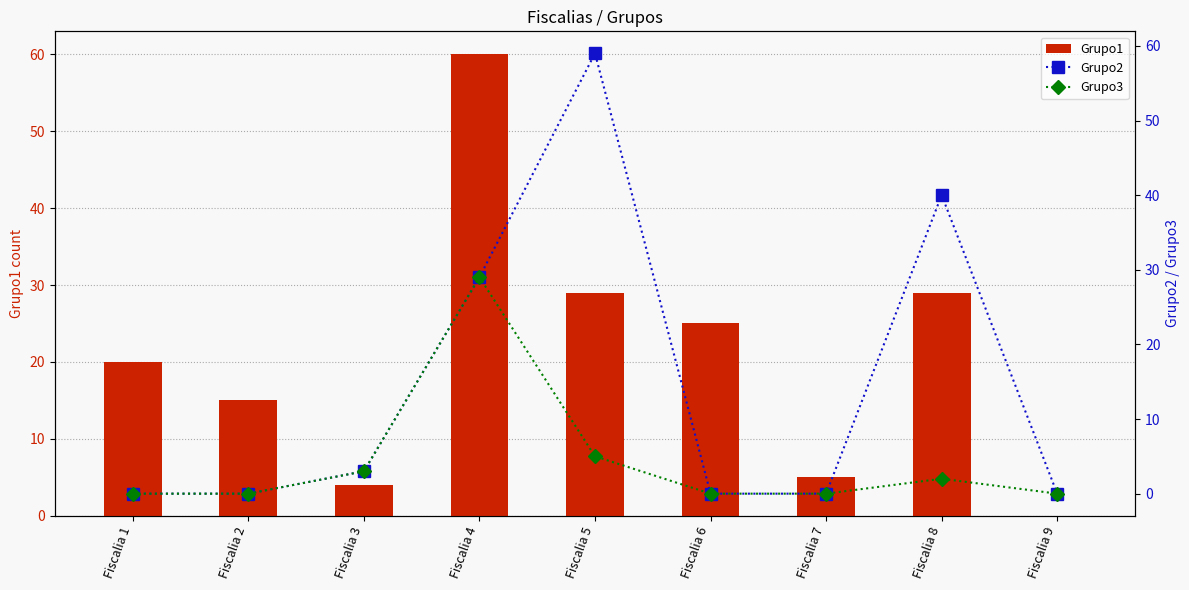

How many categories are shown in the chart?

9